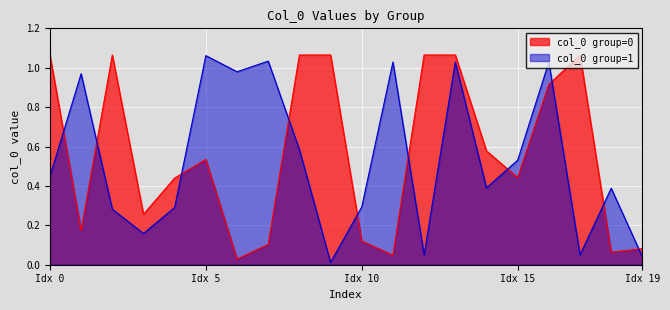

True or false: col_0 group=1 and col_0 group=0 intersect in this chart.

True